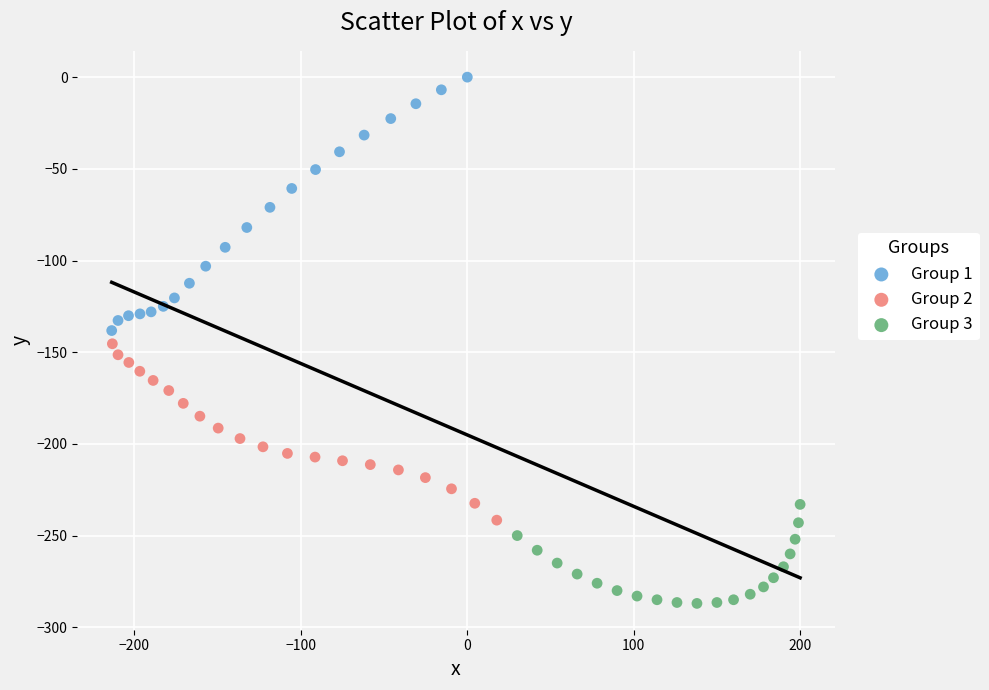

Which series reaches the maximum Y coordinate?

Group 1